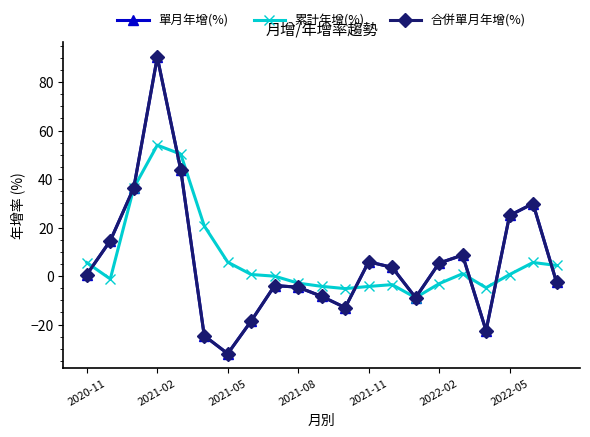

What is the difference between the maximum and minimum values in the 累計年增(%) series?

62.9